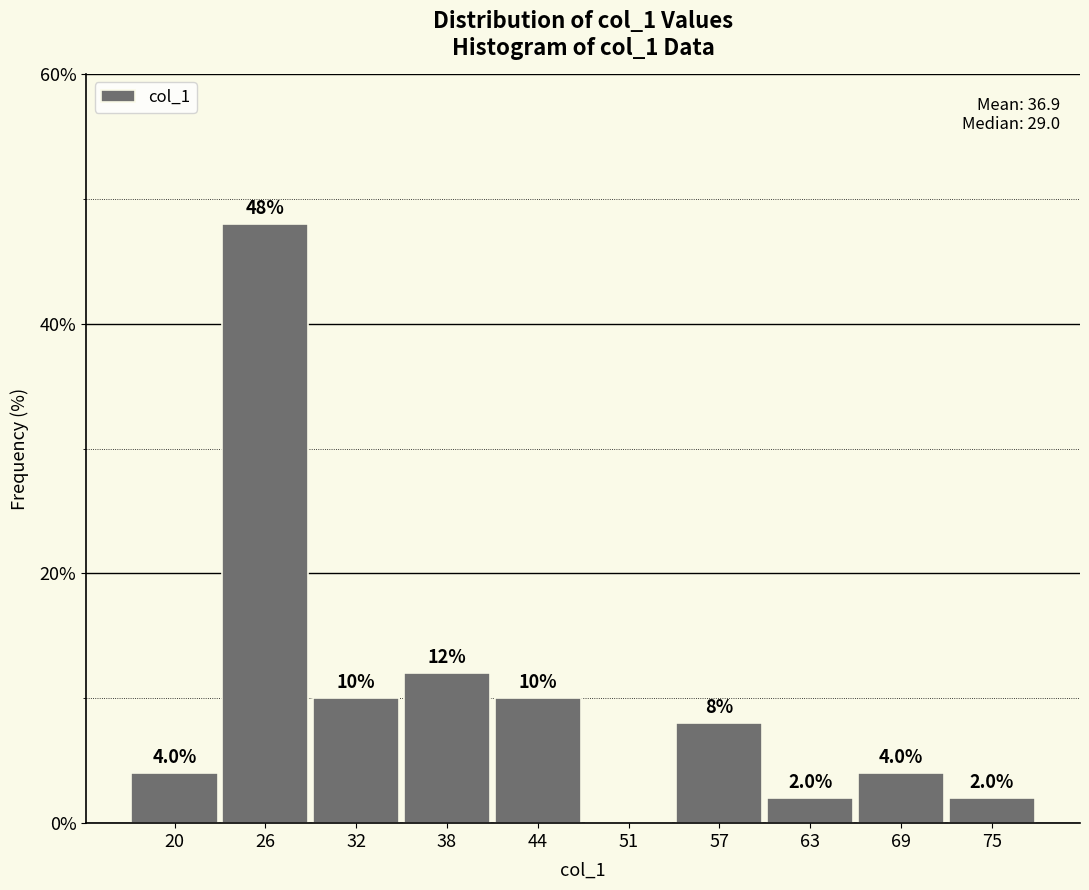

Reading right to left, list all the values displayed in this chart.

75=2	69=4	63=2	57=8	51=0	44=10	38=12	32=10	26=48	20=4